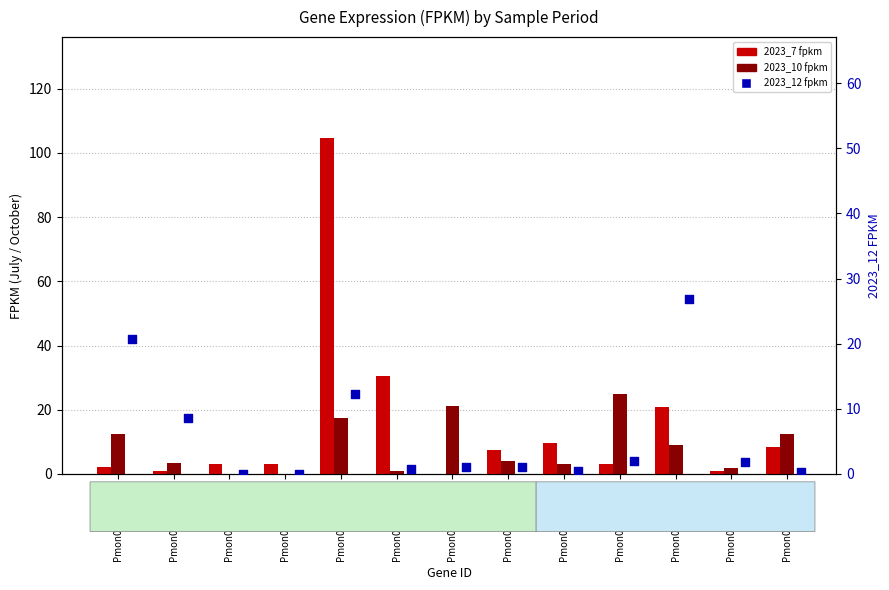

What are all the series names shown in the legend?

2023_7 fpkm, 2023_10 fpkm, 2023_12 fpkm (right axis)